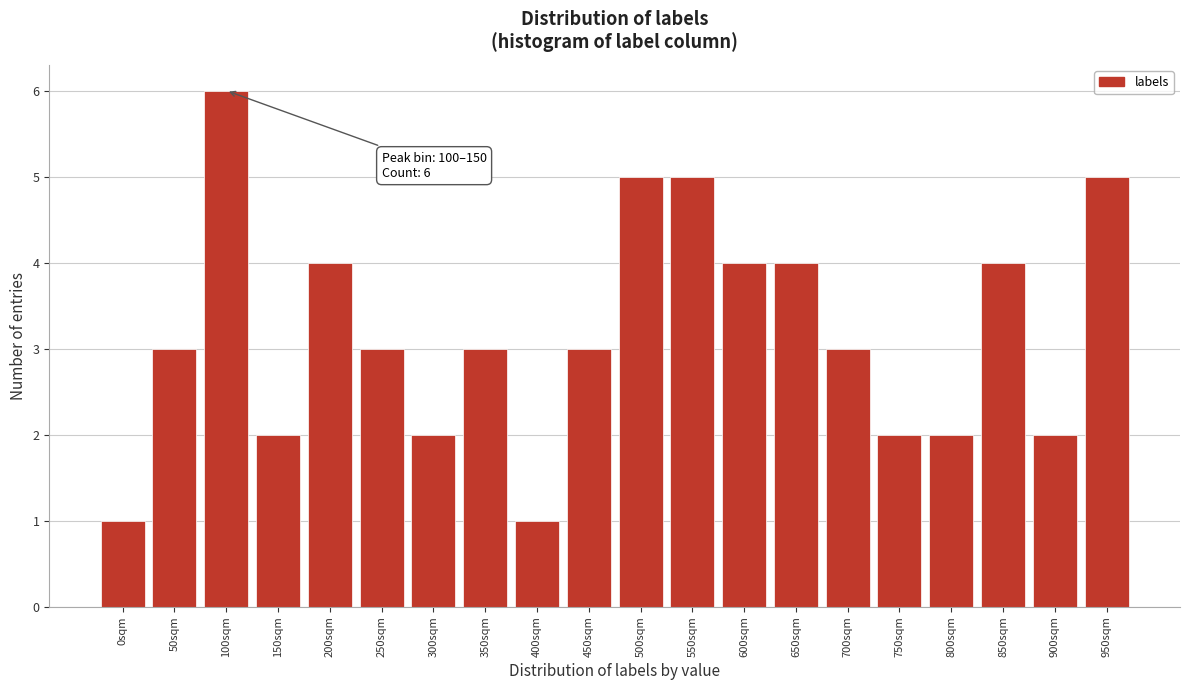

Reading right to left, extract all data points from this chart.

5	2	4	2	2	3	4	4	5	5	3	1	3	2	3	4	2	6	3	1